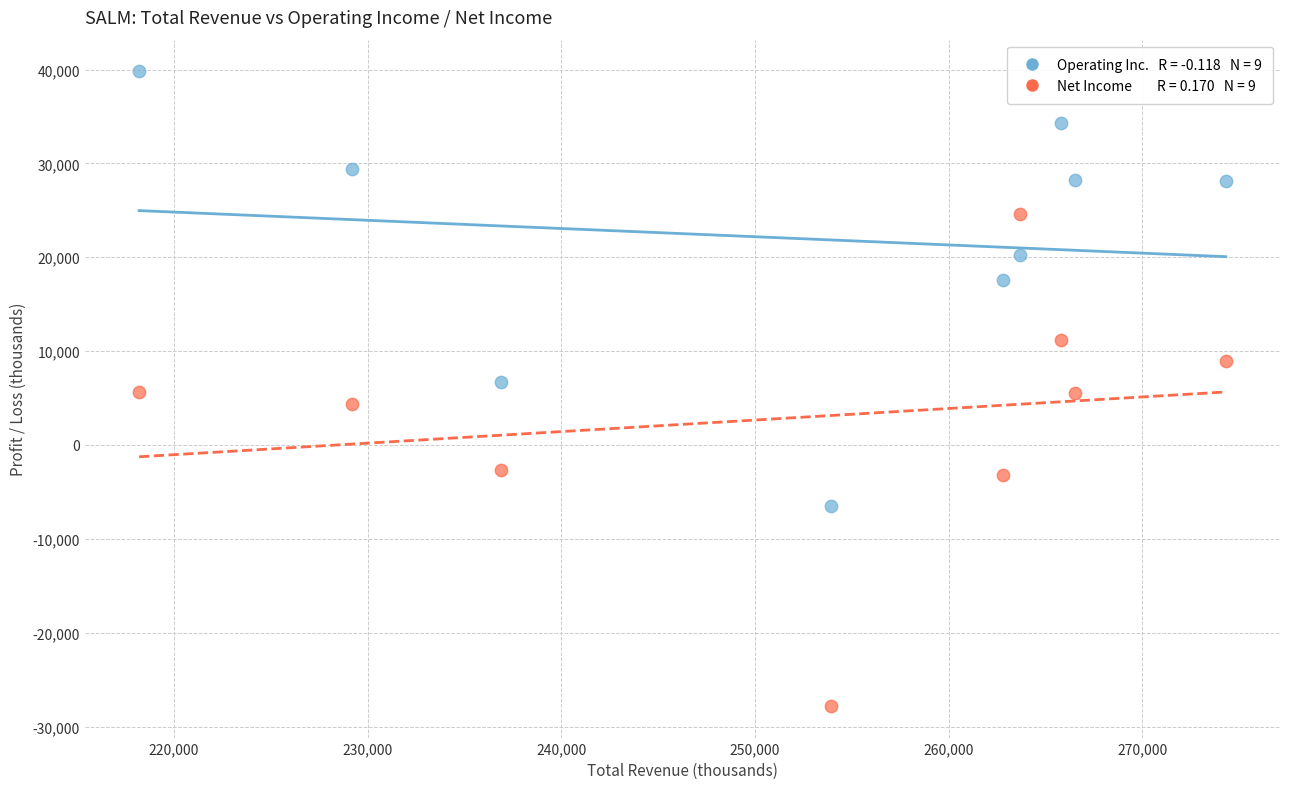

Across all data points, what is the range of Y values (max minus min)?

67600